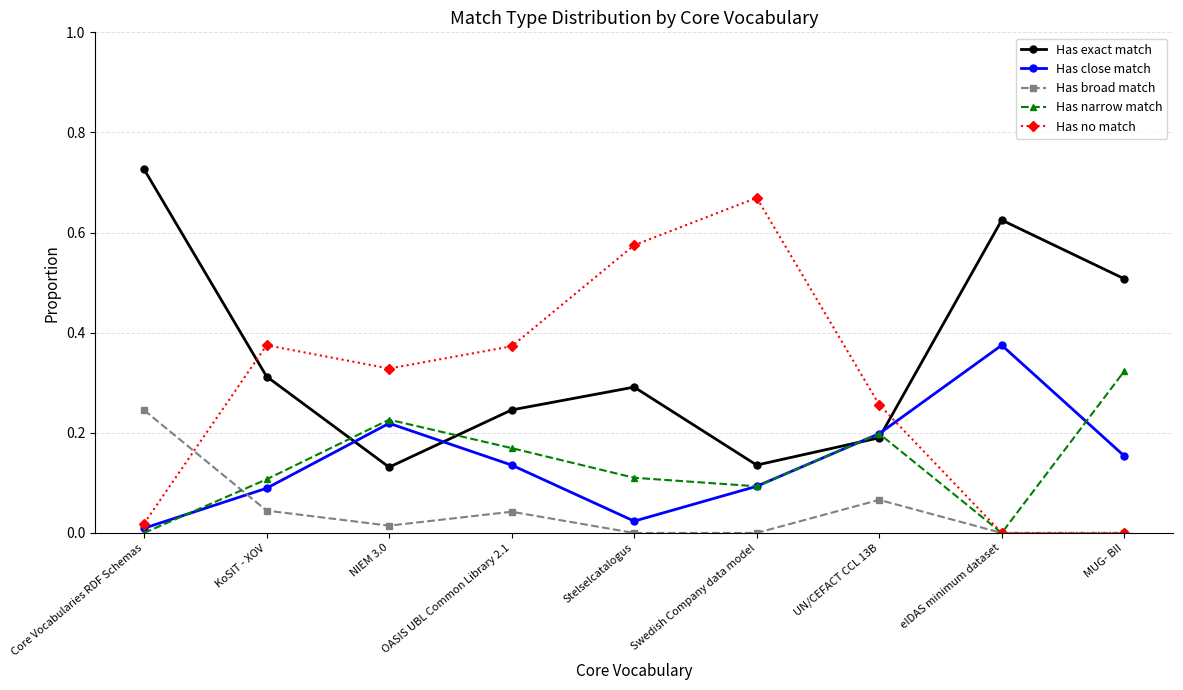

Which series has the largest range (max minus min)?

Has no match